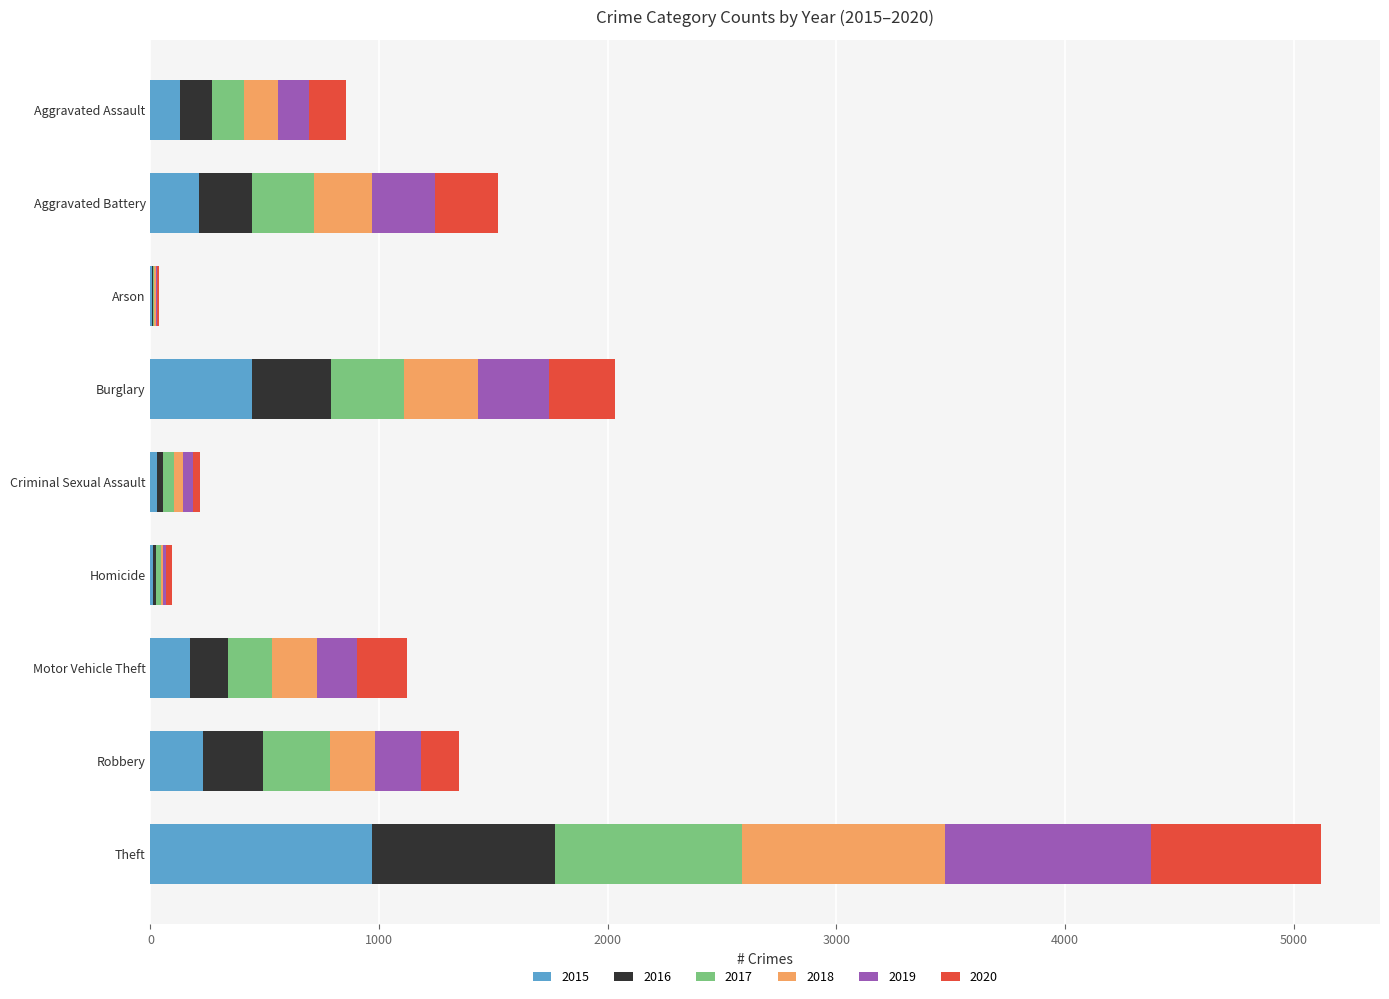

At which category is the sum across all series the highest?

Theft